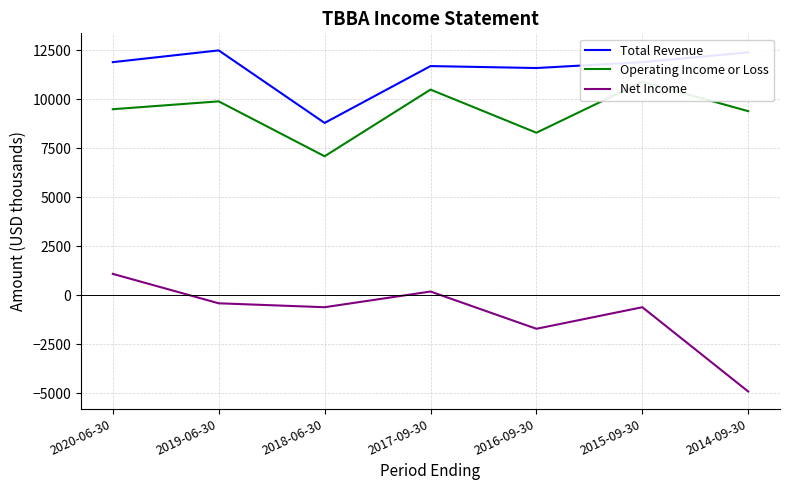

Is it true that Net Income equals 200 at 2017-09-30?

True